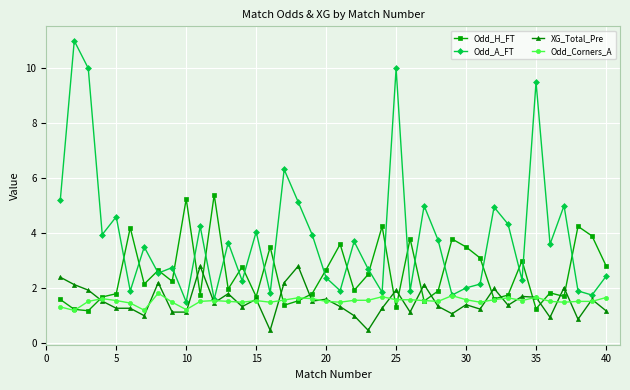

What is the highest value of the XG_Total_Pre series?

2.8